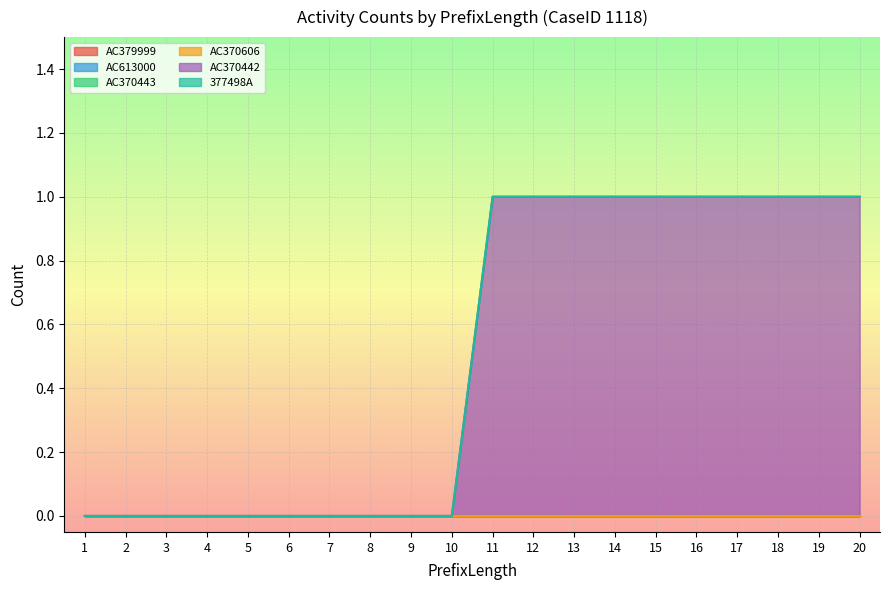

True or false: 377498A and AC370443 cross at least once.

False